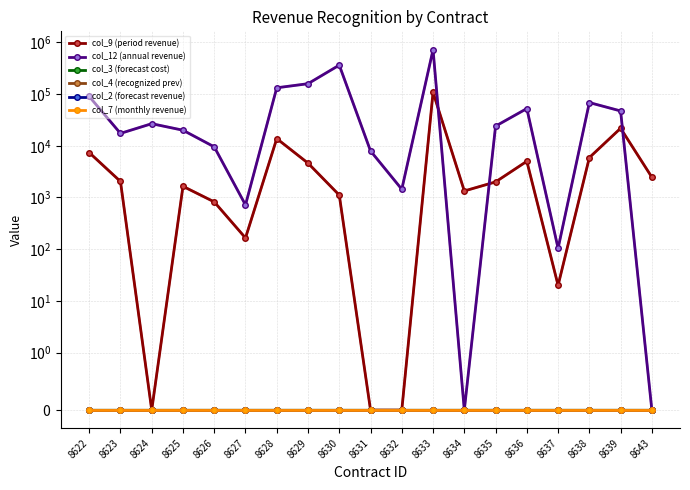

Reading left to right, transcribe all the data shown in this chart.

col_9 (period revenue): 8622=7397	8623=2042	8624=0	8625=1644	8626=822	8627=165	8628=13762	8629=4614	8630=1112	8631=0	8632=0	8633=108255	8634=1337	8635=2000	8636=5014	8637=20	8638=5908	8639=21800	8643=2466
col_12 (annual revenue): 8622=90000	8623=17357	8624=26750	8625=20000	8626=9534	8627=718	8628=132280	8629=158707	8630=362969	8631=7940	8632=1443	8633=721444	8634=0	8635=24000	8636=52447	8637=104	8638=68527	8639=47175	8643=0
col_3 (forecast cost): 8622=0	8623=0	8624=0	8625=0	8626=0	8627=0	8628=0	8629=0	8630=0	8631=0	8632=0	8633=0	8634=0	8635=0	8636=0	8637=0	8638=0	8639=0	8643=0
col_4 (recognized prev): 8622=0	8623=0	8624=0	8625=0	8626=0	8627=0	8628=0	8629=0	8630=0	8631=0	8632=0	8633=0	8634=0	8635=0	8636=0	8637=0	8638=0	8639=0	8643=0
col_2 (forecast revenue): 8622=0	8623=0	8624=0	8625=0	8626=0	8627=0	8628=0	8629=0	8630=0	8631=0	8632=0	8633=0	8634=0	8635=0	8636=0	8637=0	8638=0	8639=0	8643=0
col_7 (monthly revenue): 8622=0	8623=0	8624=0	8625=0	8626=0	8627=0	8628=0	8629=0	8630=0	8631=0	8632=0	8633=0	8634=0	8635=0	8636=0	8637=0	8638=0	8639=0	8643=0